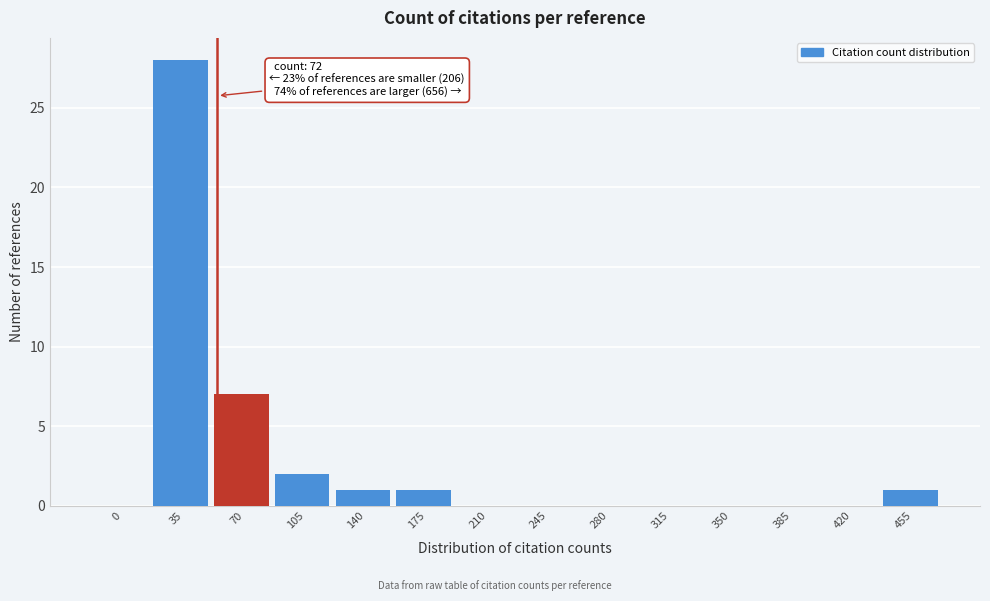

Reading right to left, transcribe all the data shown in this chart.

455=1	420=0	385=0	350=0	315=0	280=0	245=0	210=0	175=1	140=1	105=2	70=7	35=28	0=0